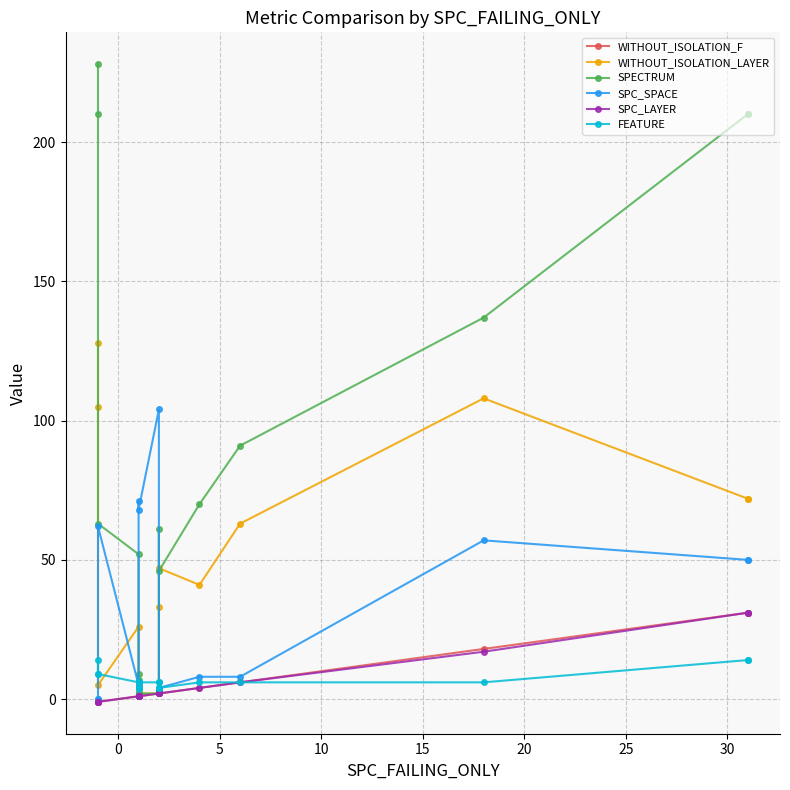

What is the greatest value displayed?

228